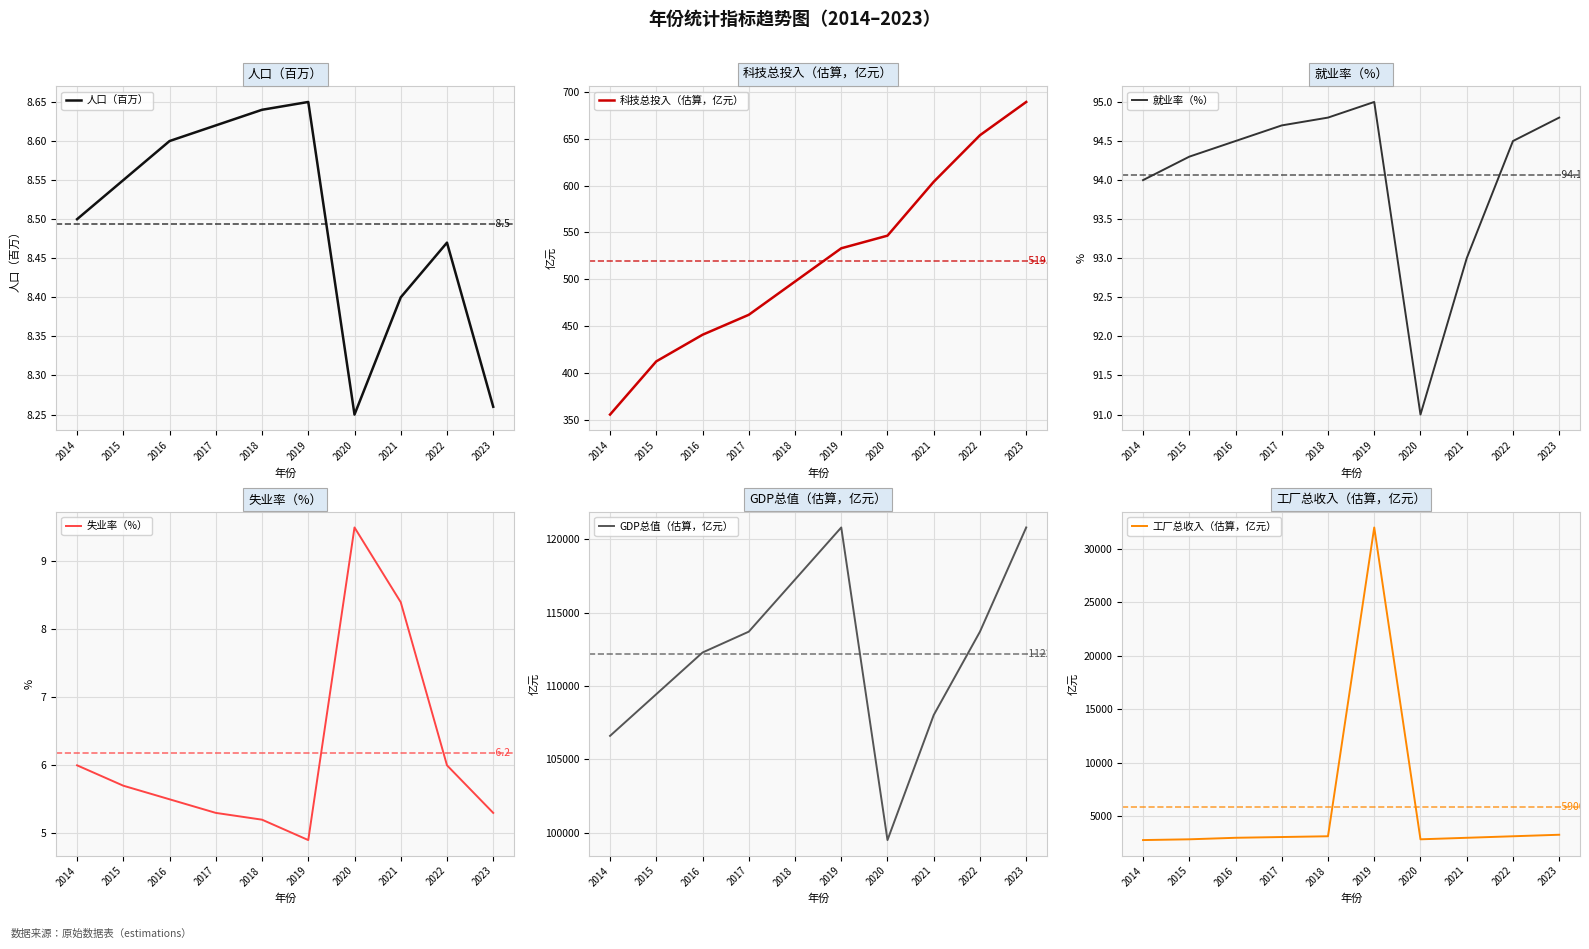

Does the chart have visible grid lines?

Yes